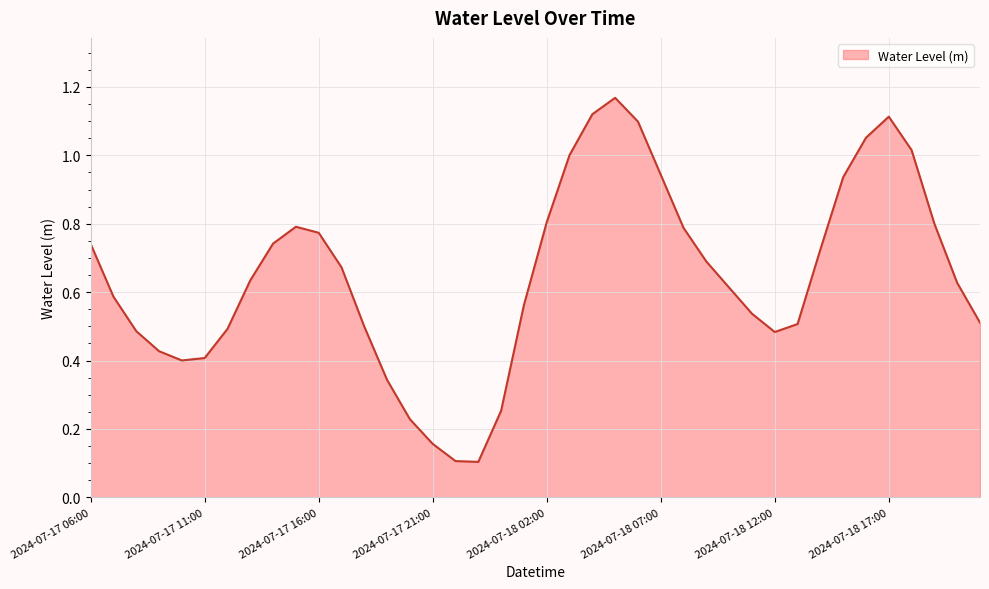

What is the smallest value displayed?

0.1